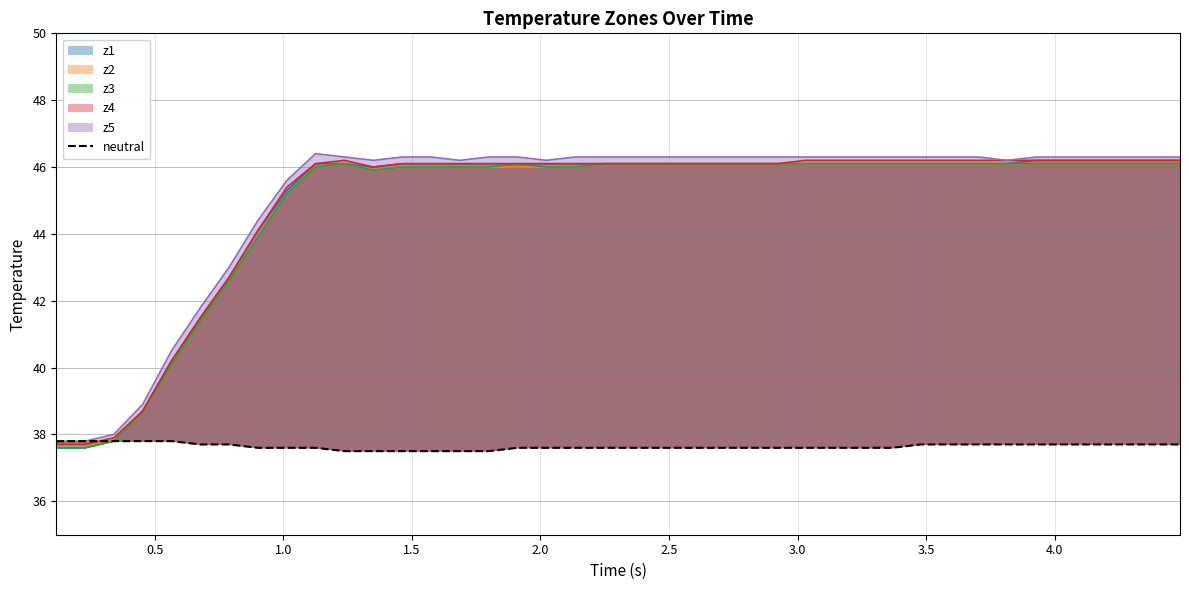

Reading left to right, extract all data points from this chart.

37.8	37.8	37.8	37.8	37.8	37.7	37.7	37.6	37.6	37.6	37.5	37.5	37.5	37.5	37.5	37.5	37.6	37.6	37.6	37.6	37.6	37.6	37.6	37.6	37.6	37.6	37.6	37.6	37.6	37.6	37.7	37.7	37.7	37.7	37.7	37.7	37.7	37.7	37.7	37.7